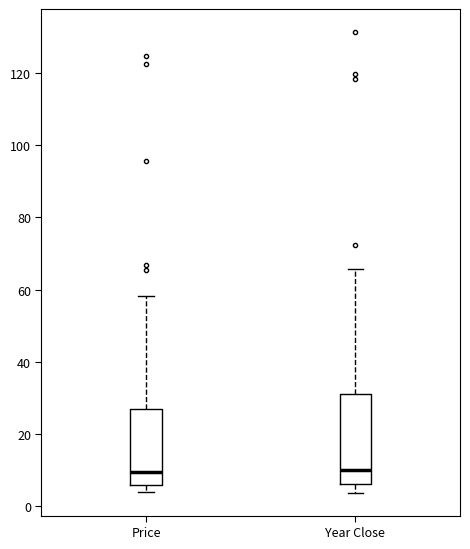

Comparing the boxes themselves (not the whiskers), which one is the tallest?

Year Close